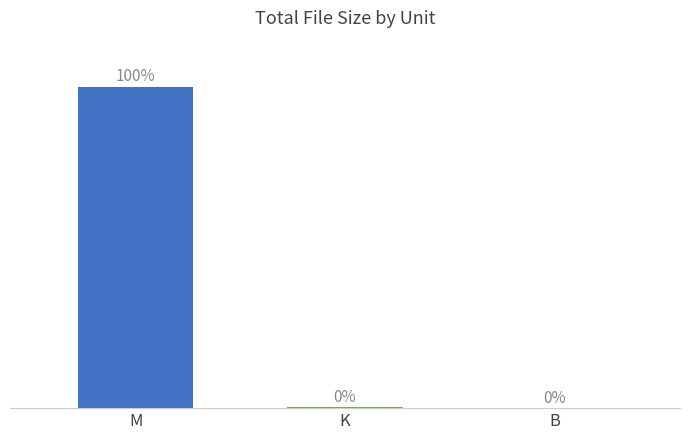

At which label is the value closest to 209?

K